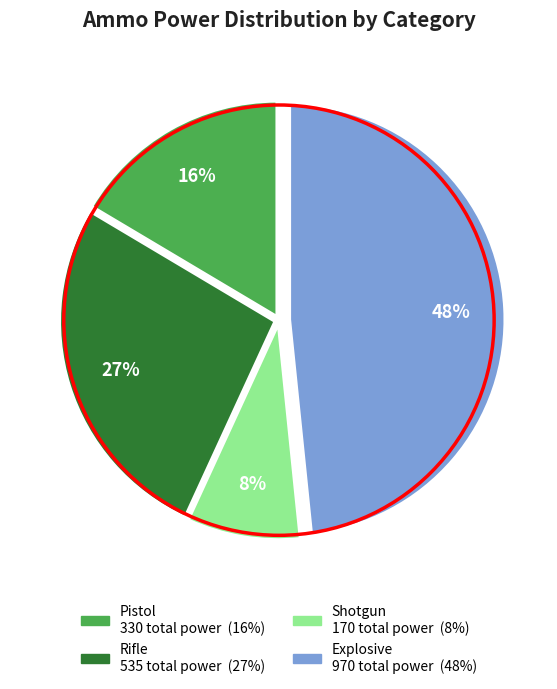

To the nearest percent, what is the difference between the largest and smallest slice percentages?

40%